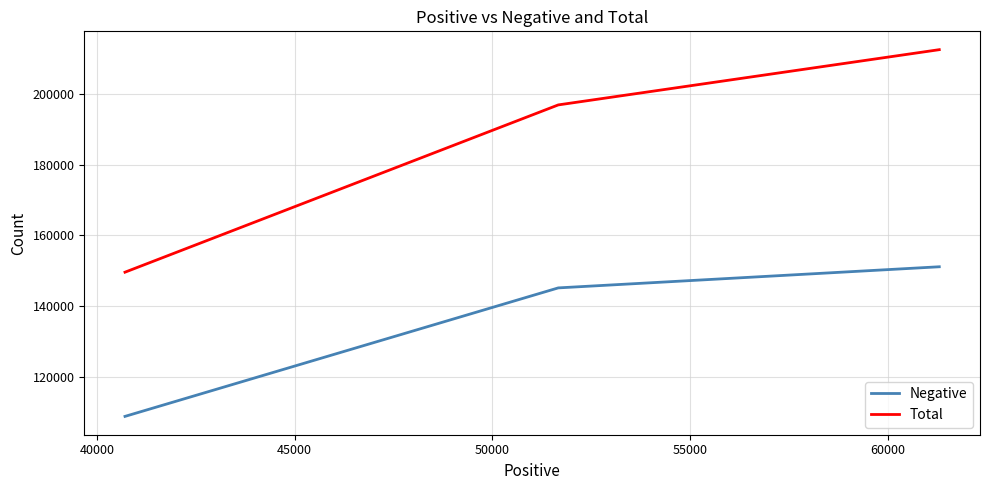

What is the greatest value displayed?

212466